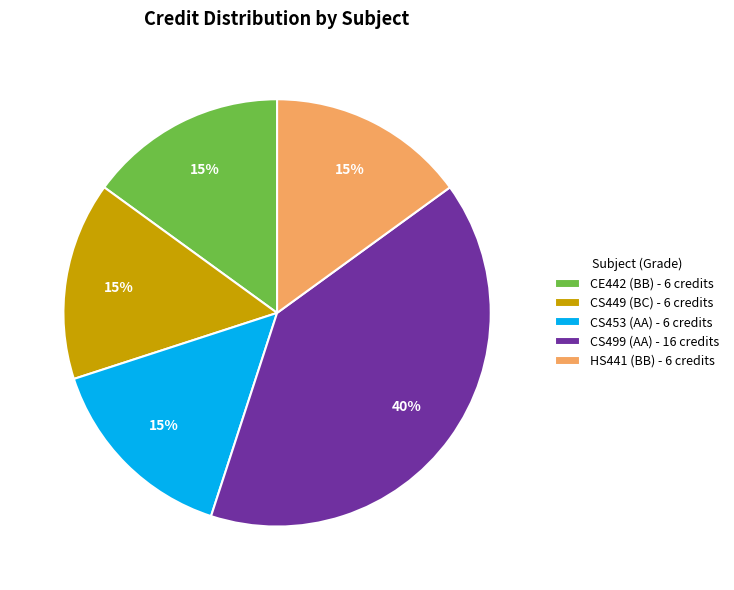

How many slices are in this pie chart?

5